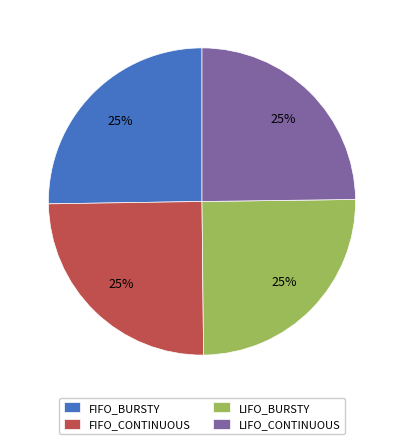

Approximately how many times larger is the value at FIFO_BURSTY compared to LIFO_CONTINUOUS?

1.0